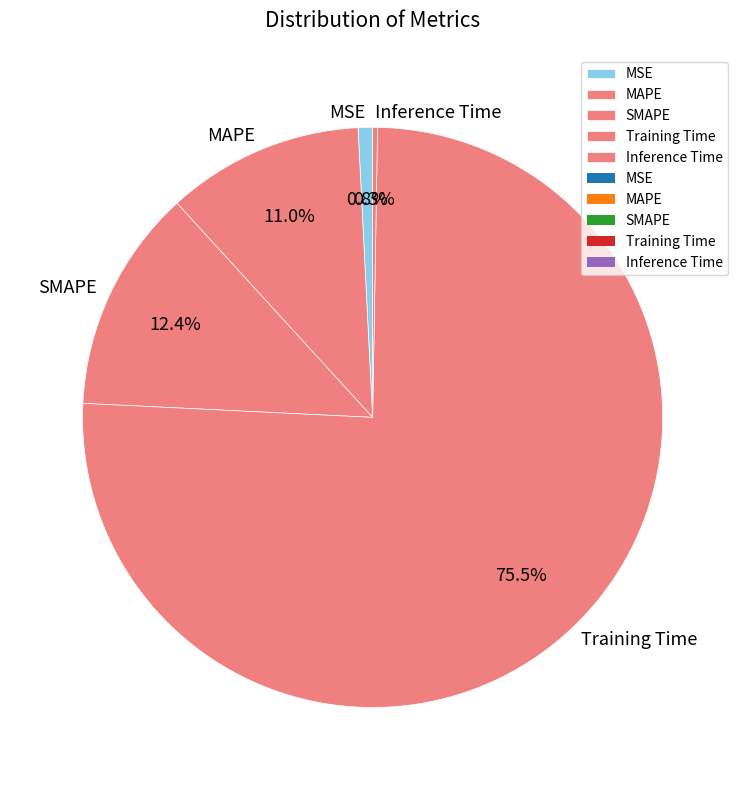

What is the total percentage of Training Time and MSE?

76.3%